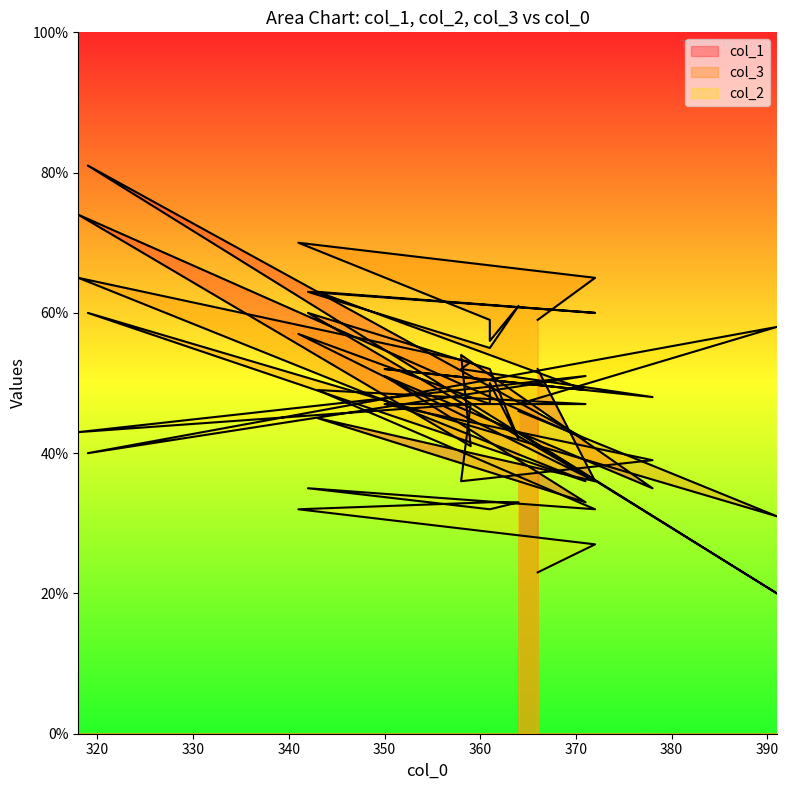

How many data points in col_1 are above 47?

9